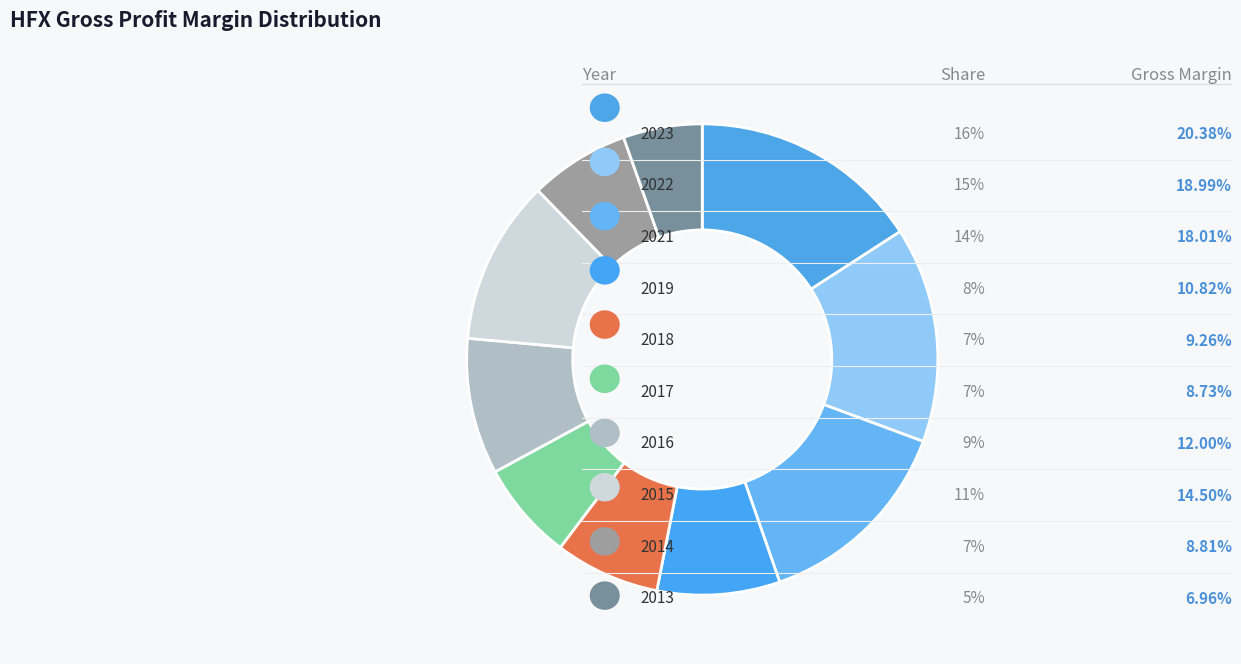

How many slices are in this pie chart?

10